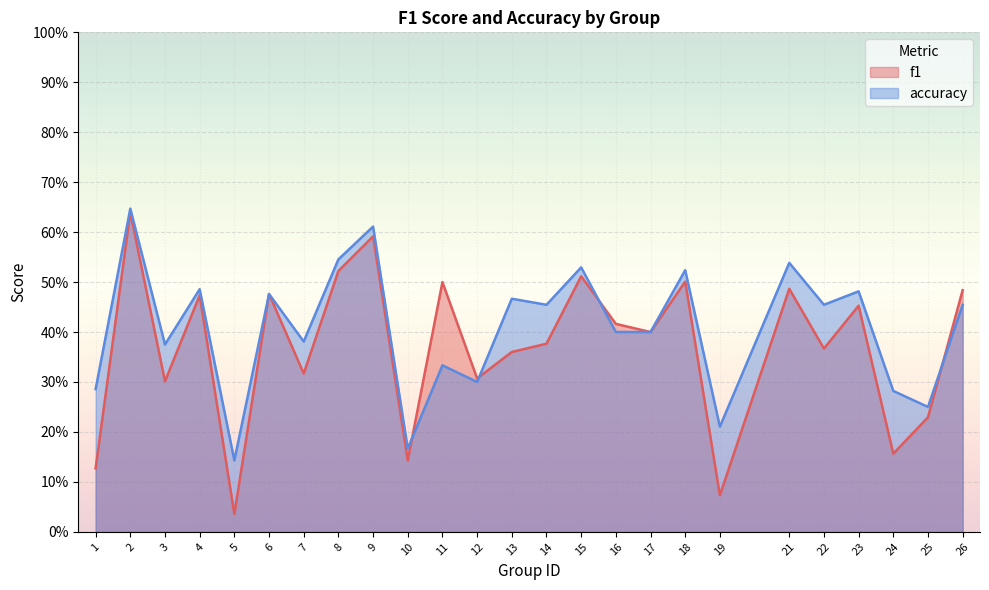

What is the sum of all accuracy values?

10.2